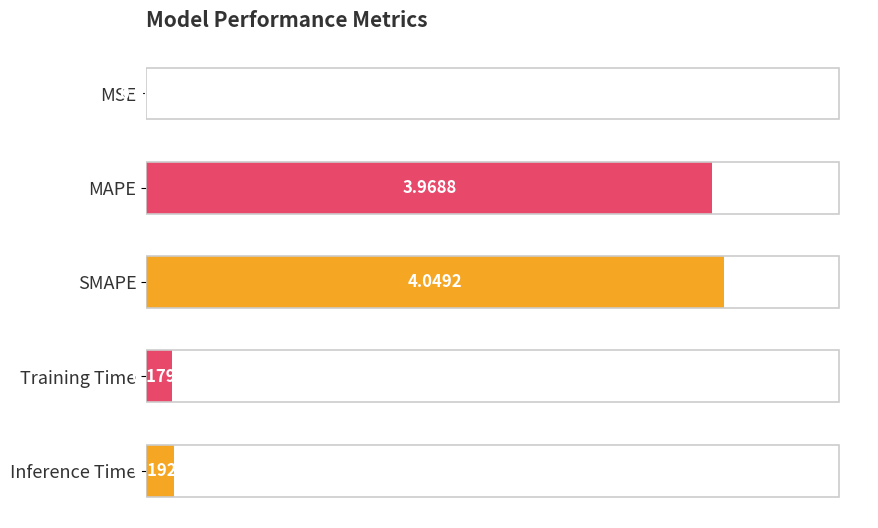

How many distinct data groups are displayed?

1